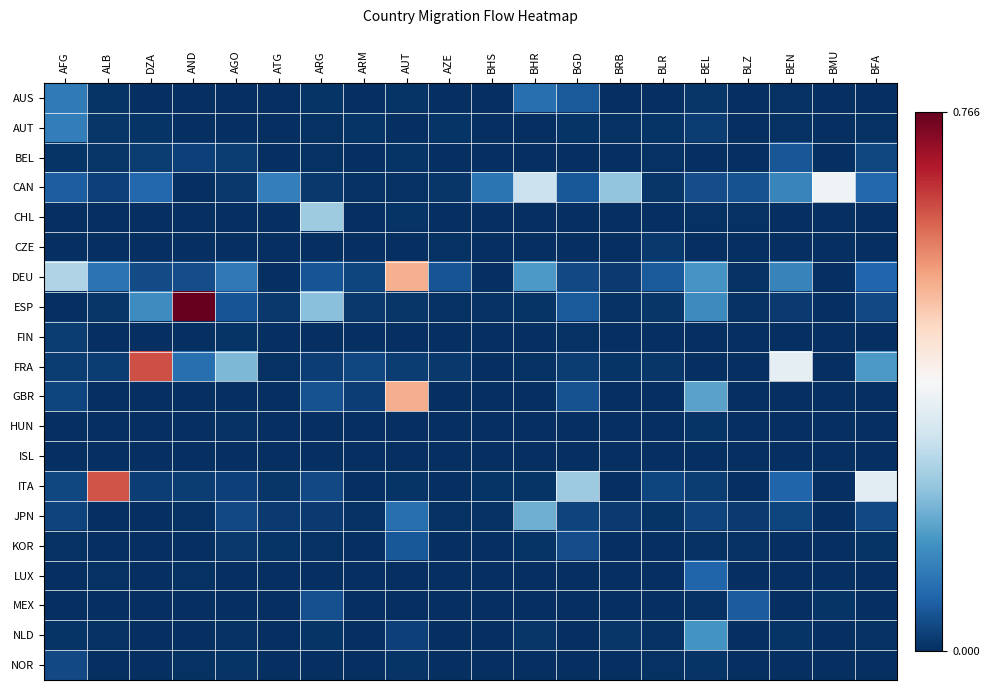

At which category is the sum across all series the highest?

AUT